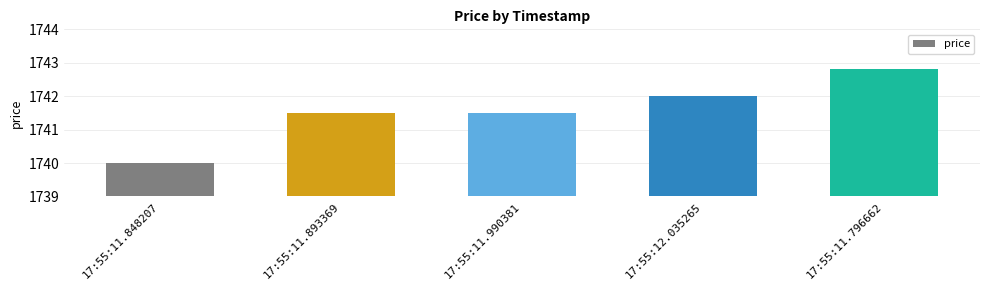

What is the label of the 5th bar from the left?

17:55:11.796662